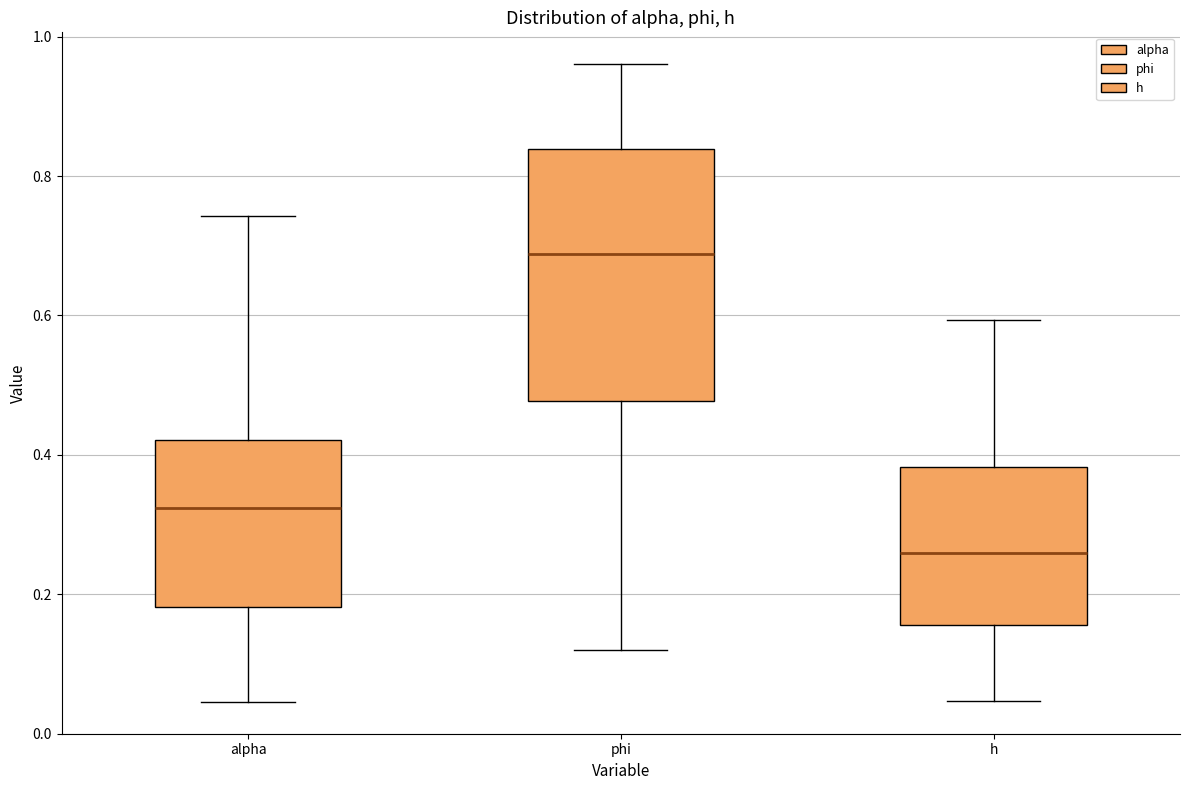

Where does the lower whisker of the box for phi end on the y-axis? The values are not printed on the chart, so give them approximately, as read against the axis.

0.12